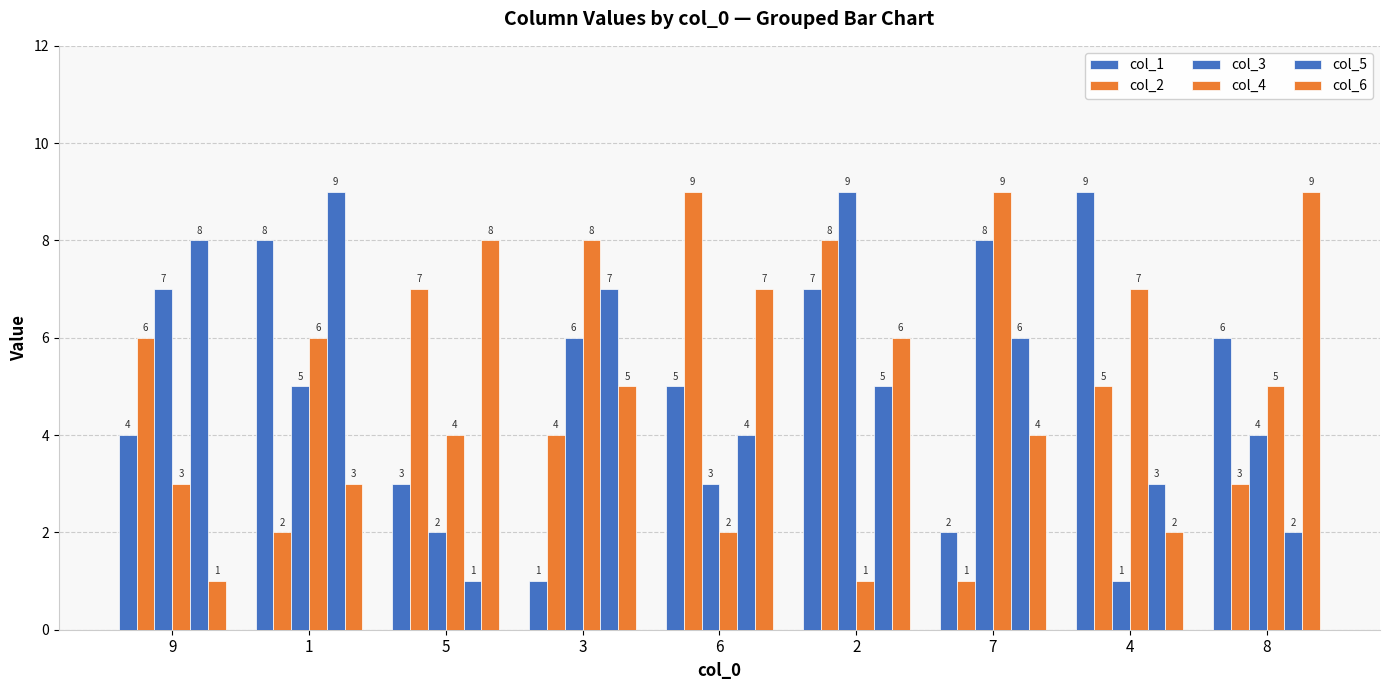

Between 1 and 5, which series saw the biggest shift?

col_5